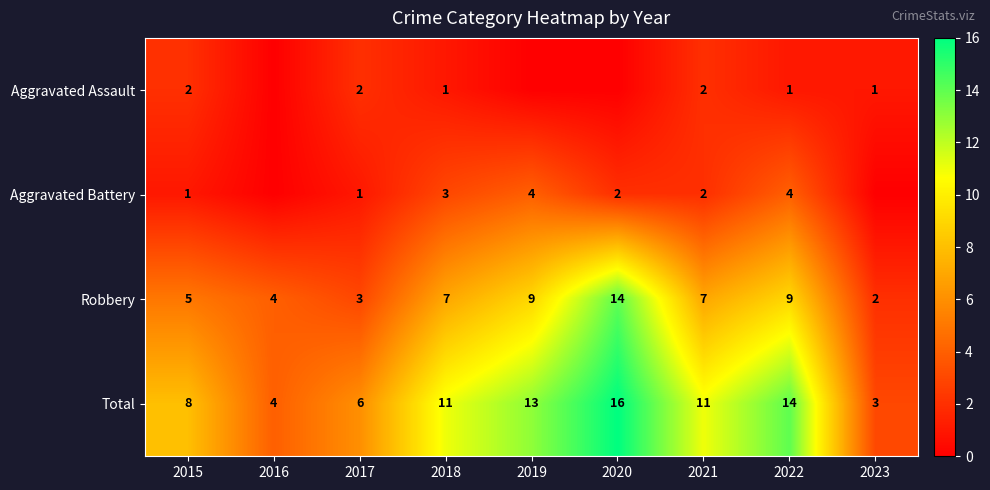

At 2015, list the series in order from largest to smallest.

Total, Robbery, Aggravated Assault, Aggravated Battery